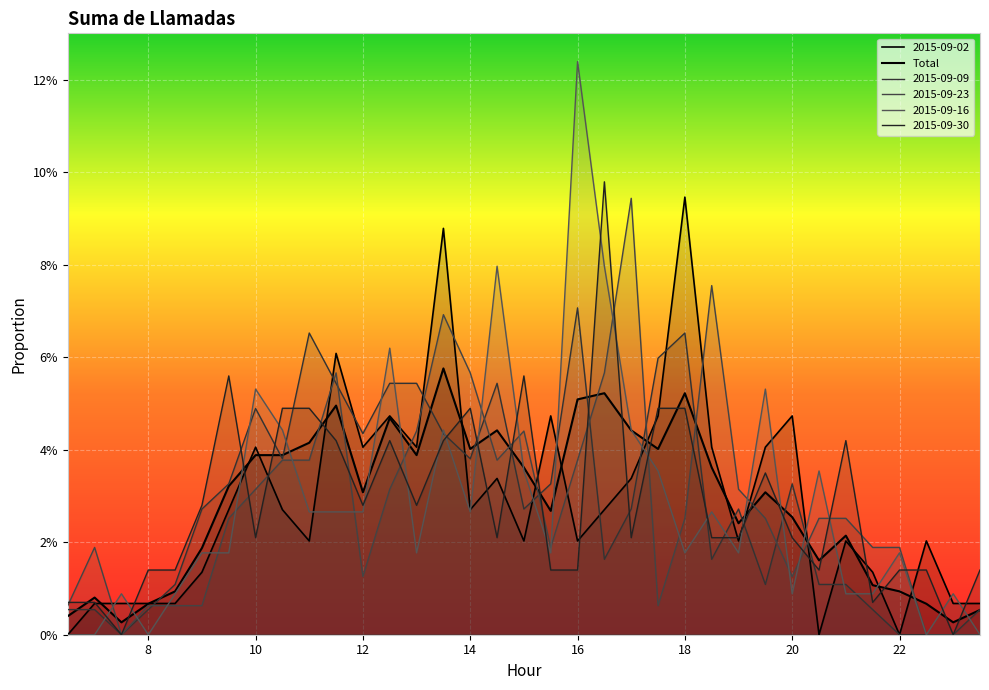

What is the sum of all 2015-09-30 values?

1.0